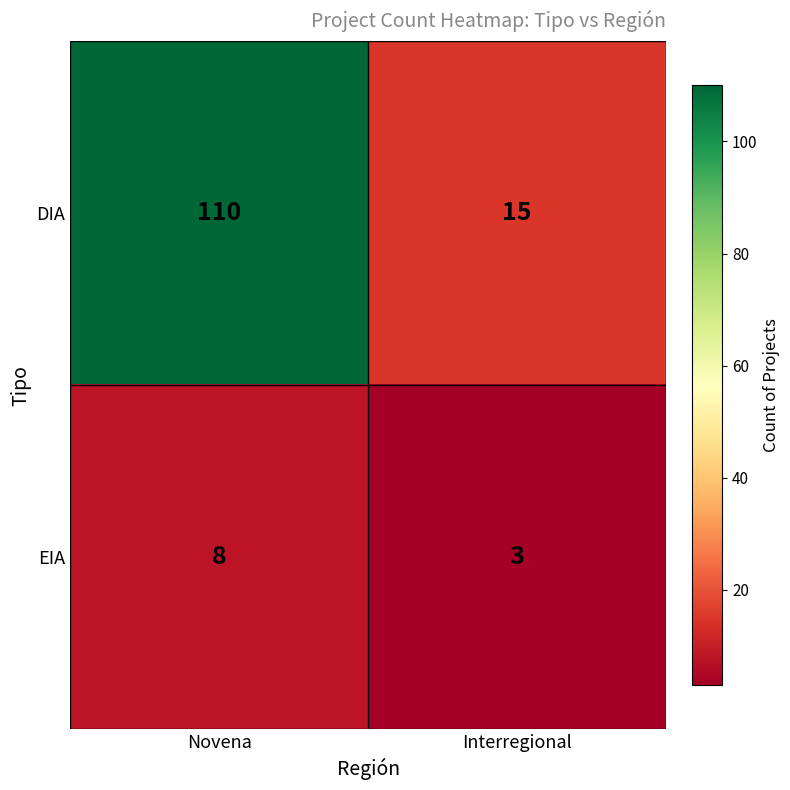

Read the DIA value at Interregional.

15